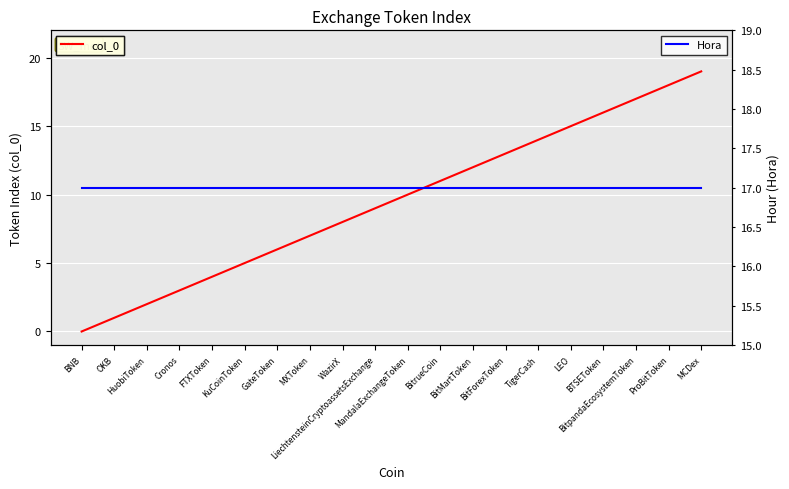

The value of Hora at LEO is 17. True or false?

True